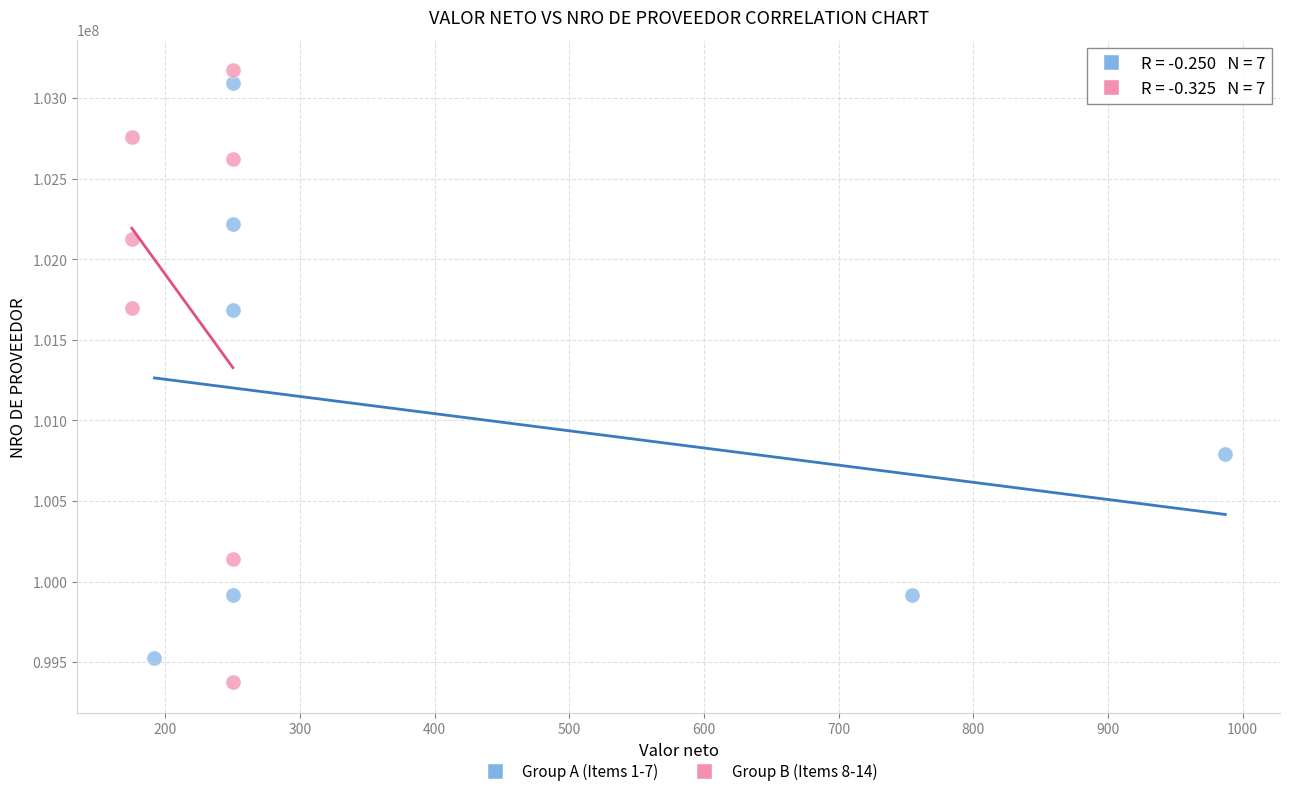

What are all the series names shown in the legend?

Group A (Items 1-7), Group B (Items 8-14)